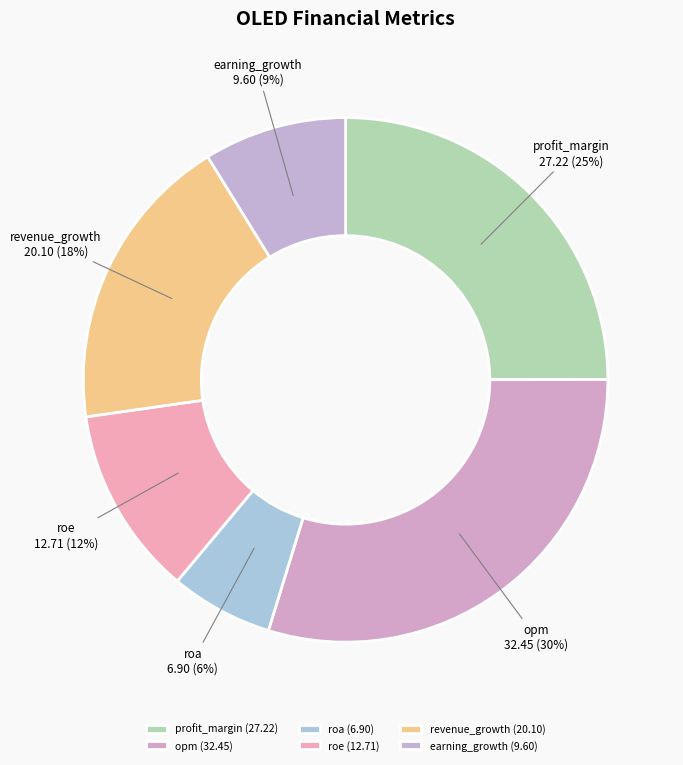

Is there a majority slice in this chart?

No